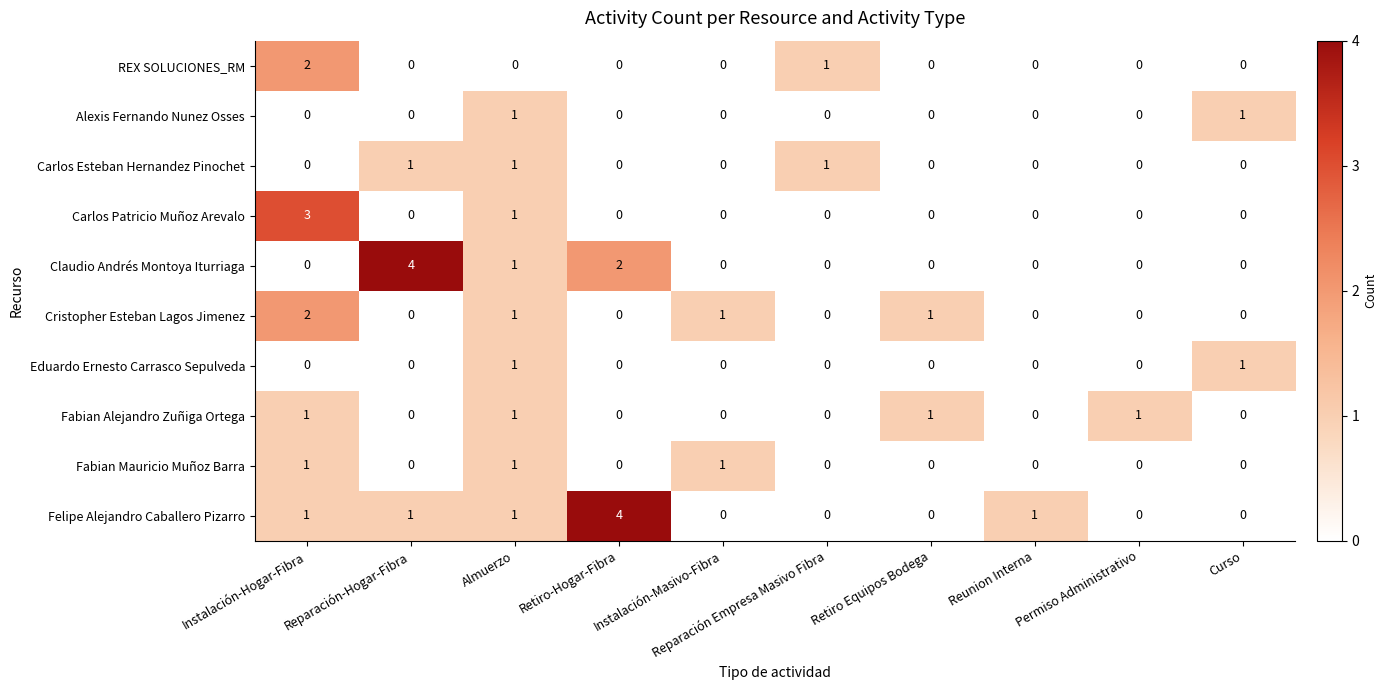

Is it true that REX SOLUCIONES_RM equals 0 at Almuerzo?

True